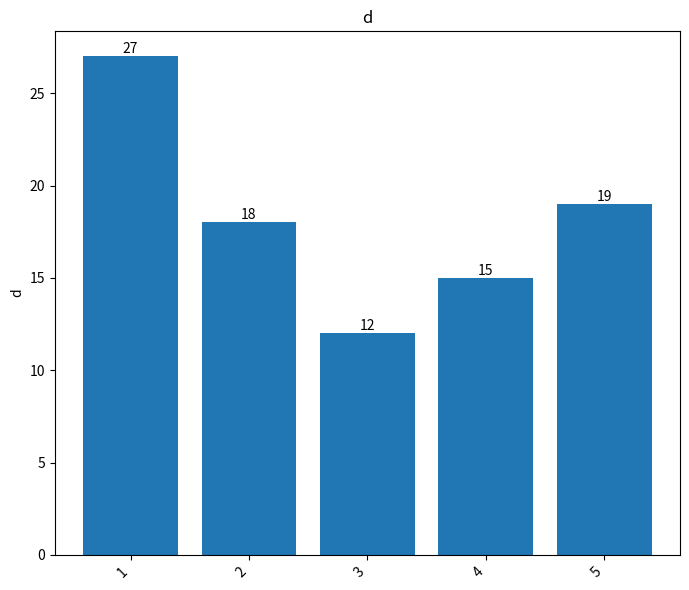

What is the sum of all values?

91